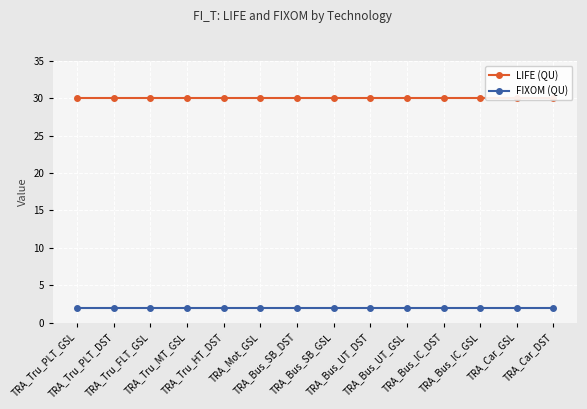

What is the maximum value shown in the chart?

30